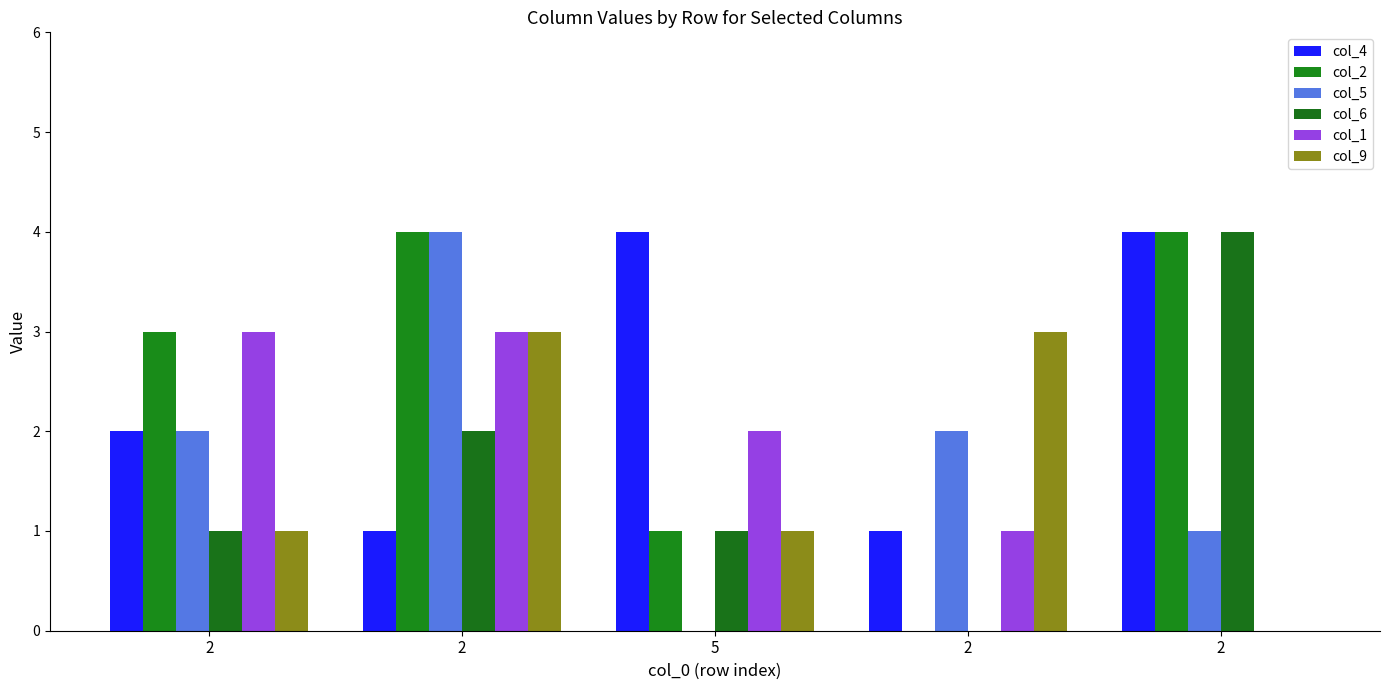

Reading left to right, transcribe all the data shown in this chart.

col_4: 2=2	2=1	5=4	2=1	2=4
col_2: 2=3	2=4	5=1	2=0	2=4
col_5: 2=2	2=4	5=0	2=2	2=1
col_6: 2=1	2=2	5=1	2=0	2=4
col_1: 2=3	2=3	5=2	2=1	2=0
col_9: 2=1	2=3	5=1	2=3	2=0